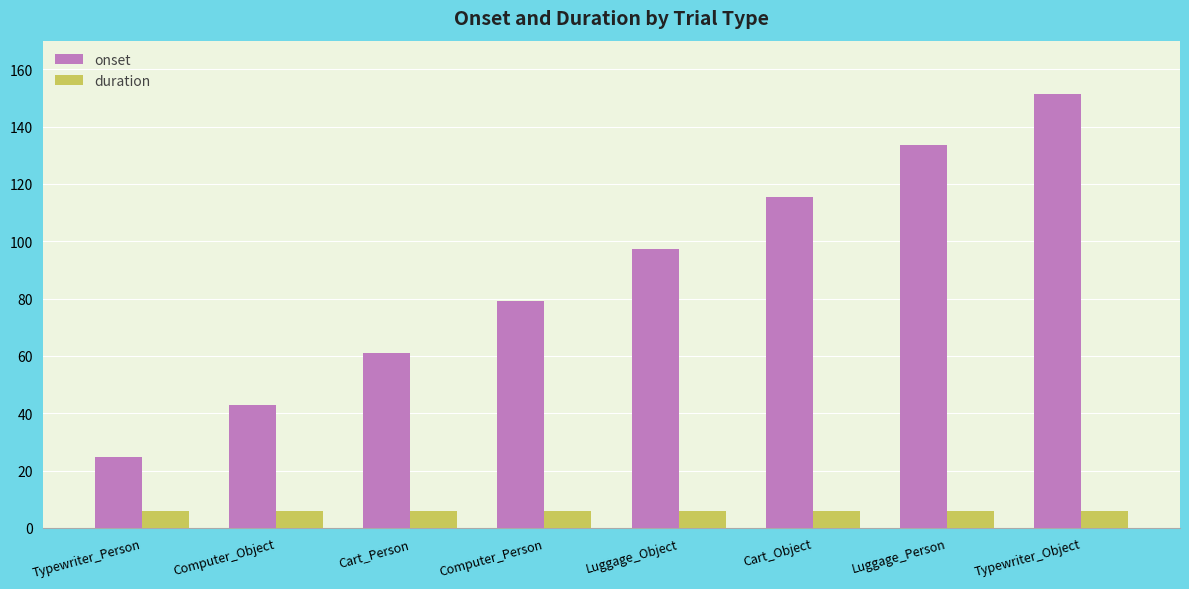

What is the lowest value of the onset series?

24.9